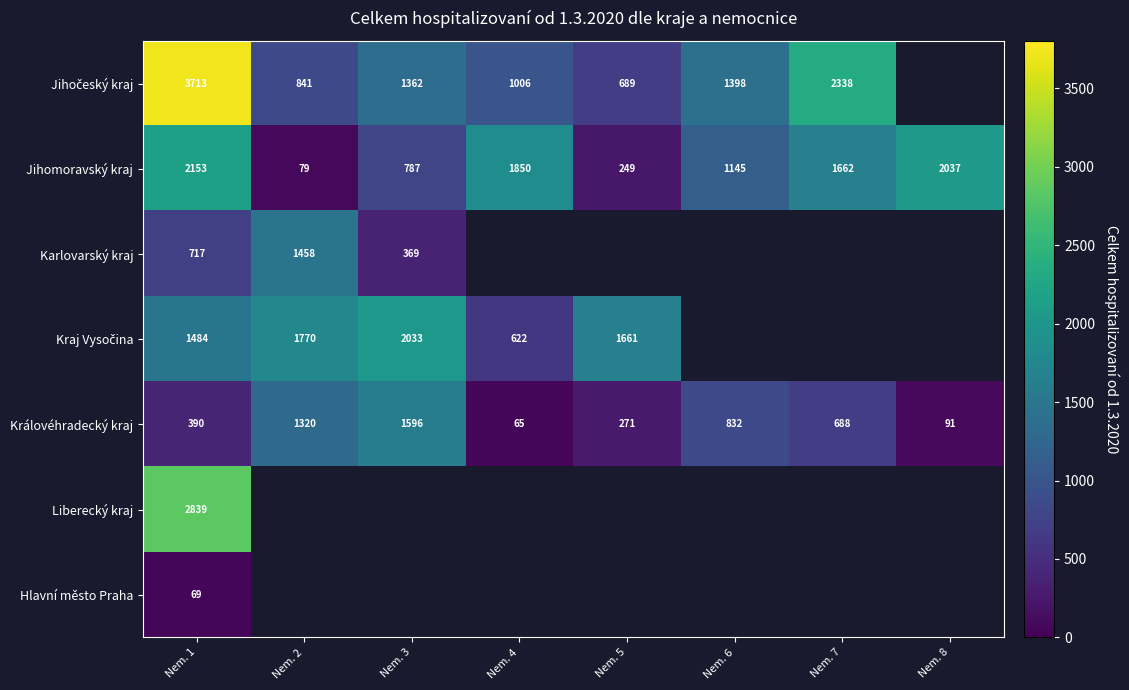

What is the difference between the maximum and second lowest values in the Královéhradecký kraj series?

1505